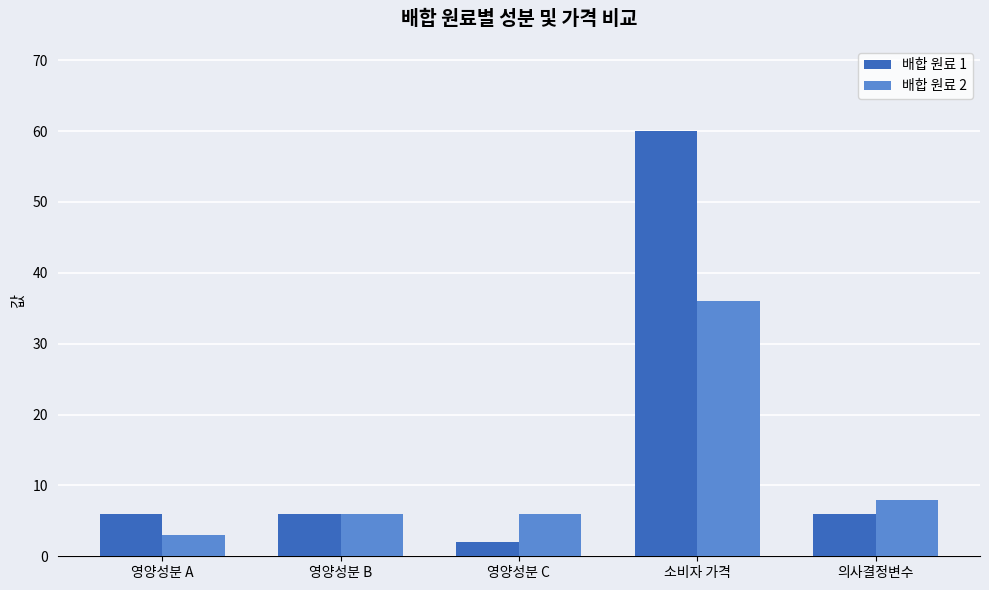

Between 영양성분 A and 소비자 가격, which series saw the biggest shift?

배합 원료 1